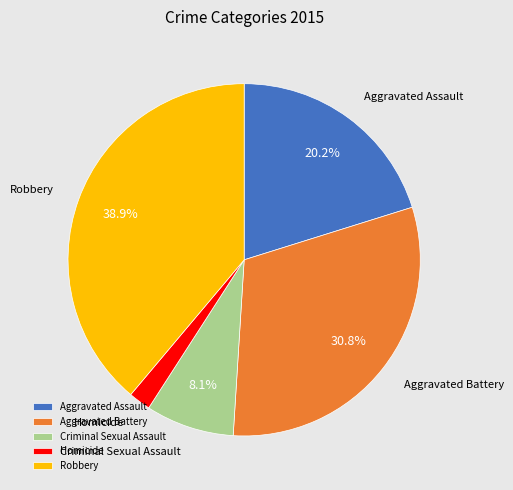

Count the number of slices in the pie.

5